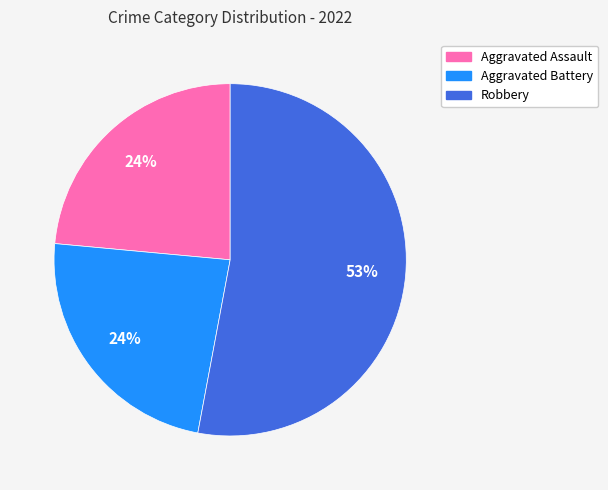

To the nearest percent, what is the difference between the largest and smallest slice percentages?

29%